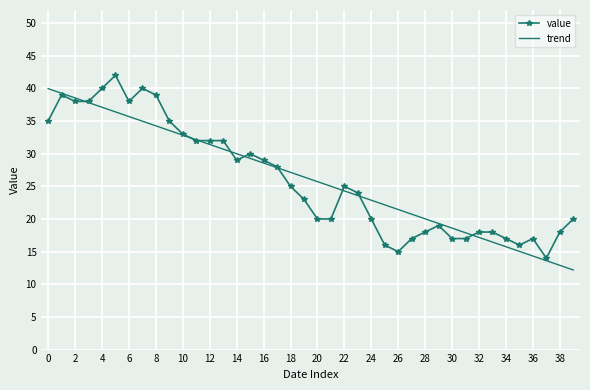

Count the number of data series in this chart.

2